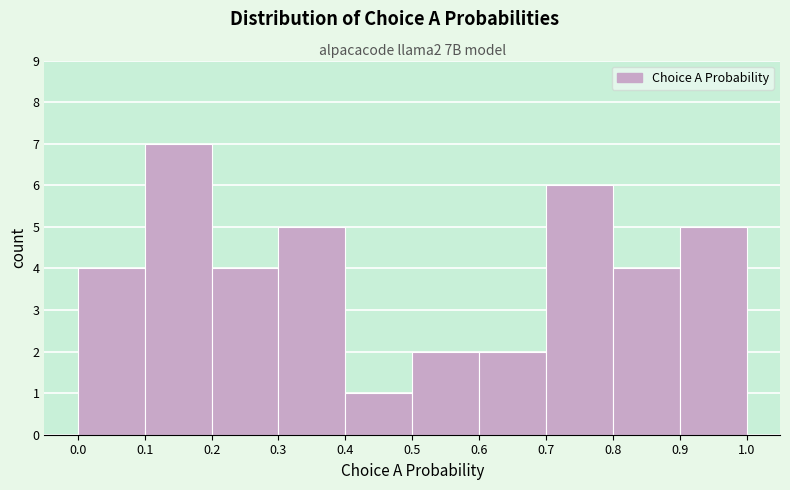

How tall is the bar that spans 0.8 to 0.9 on the x-axis? The values are not printed on the chart, so give them approximately, as read against the axis.

4